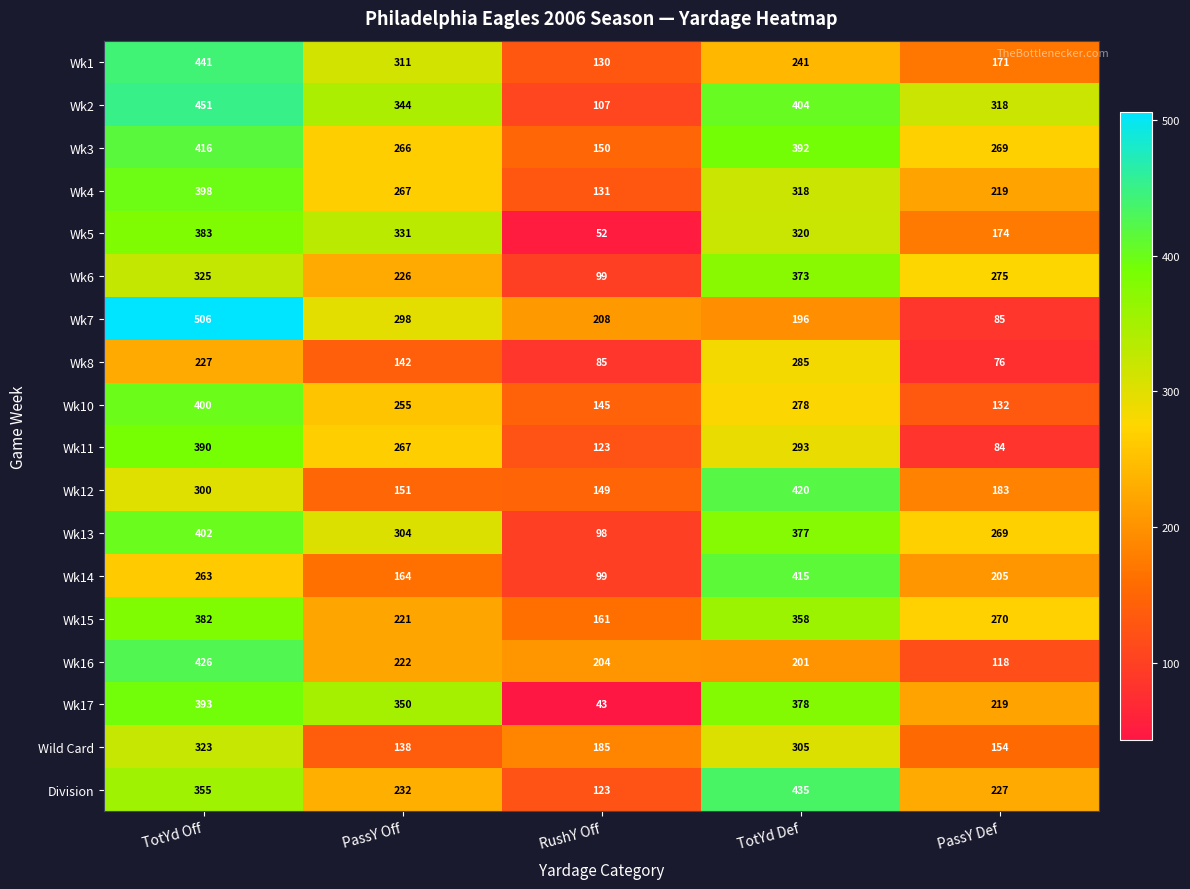

Which label corresponds to the largest value in the chart?

TotYd Off